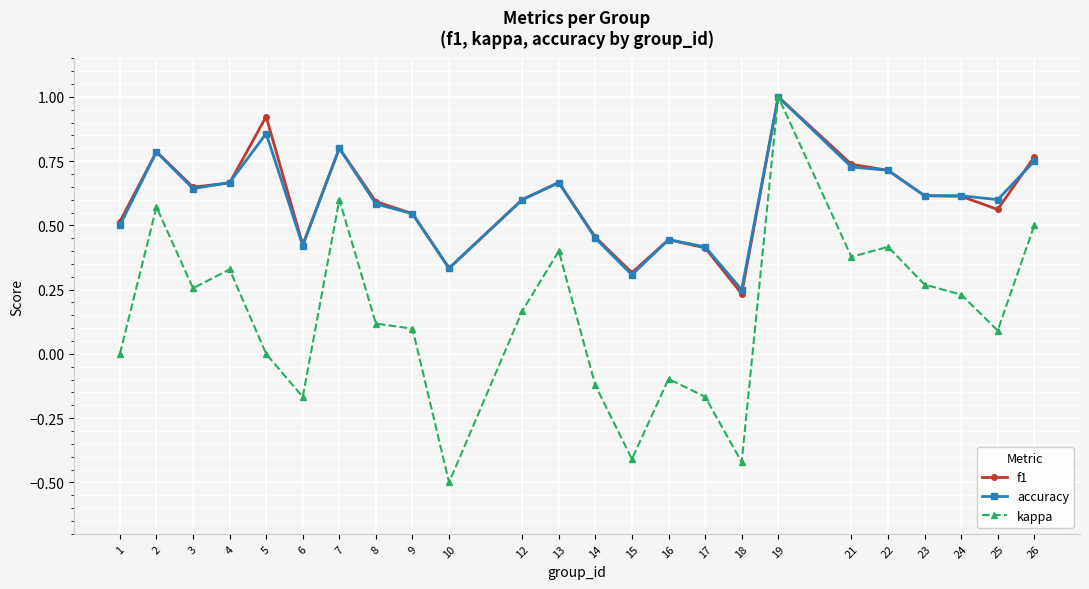

At which category does the chart reach its peak across all series?

19